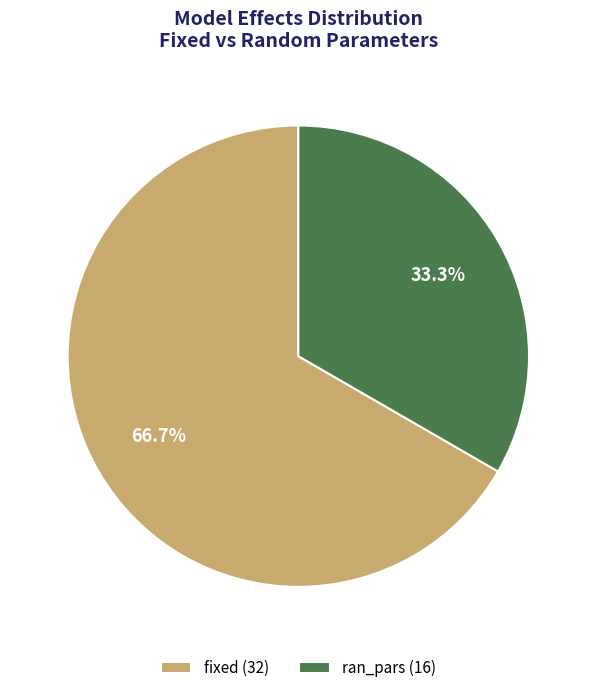

Between ran_pars (16) and fixed (32), which is larger?

fixed (32)